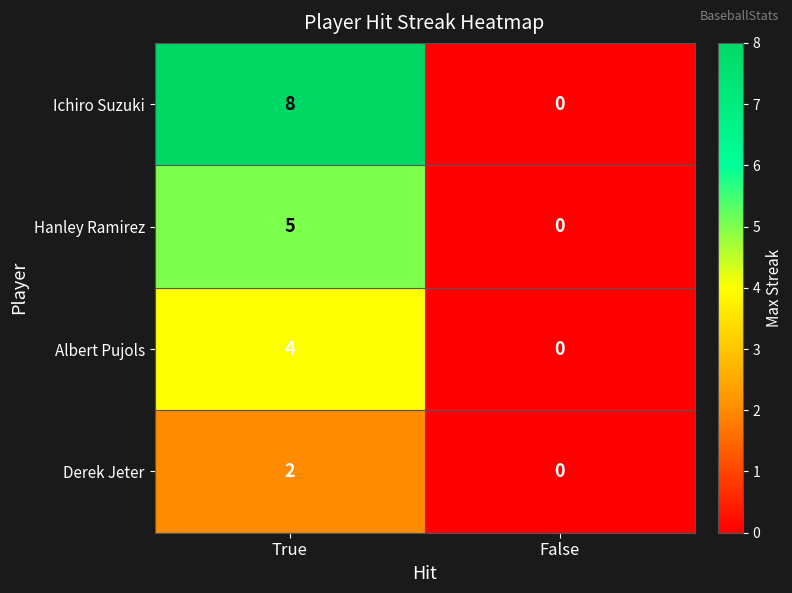

What is the difference between the maximum and minimum values in the Hanley Ramirez series?

5